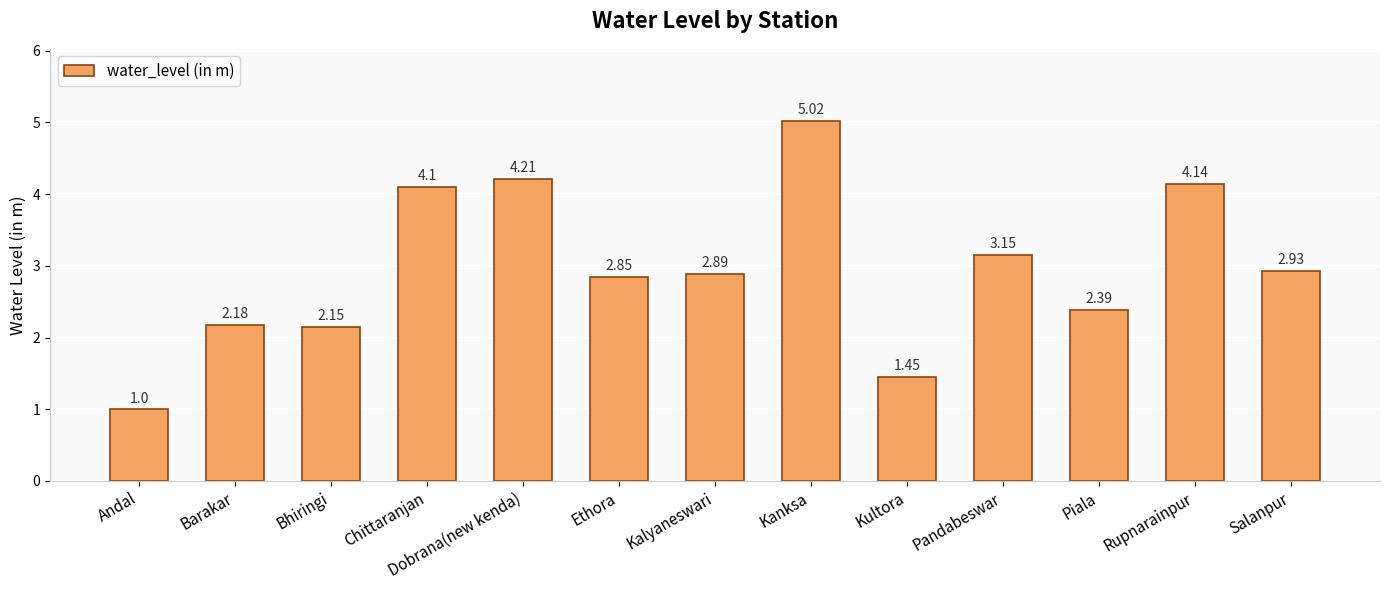

How many distinct data groups are displayed?

1